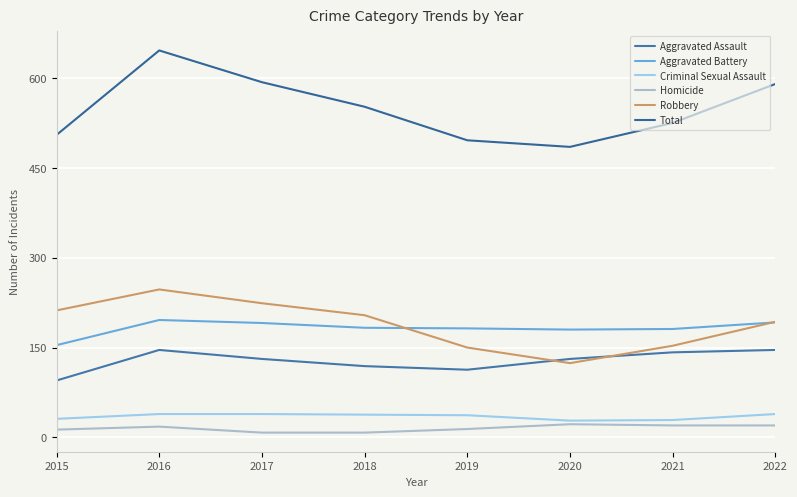

True or false: Criminal Sexual Assault has more than 0 interior local peaks.

False